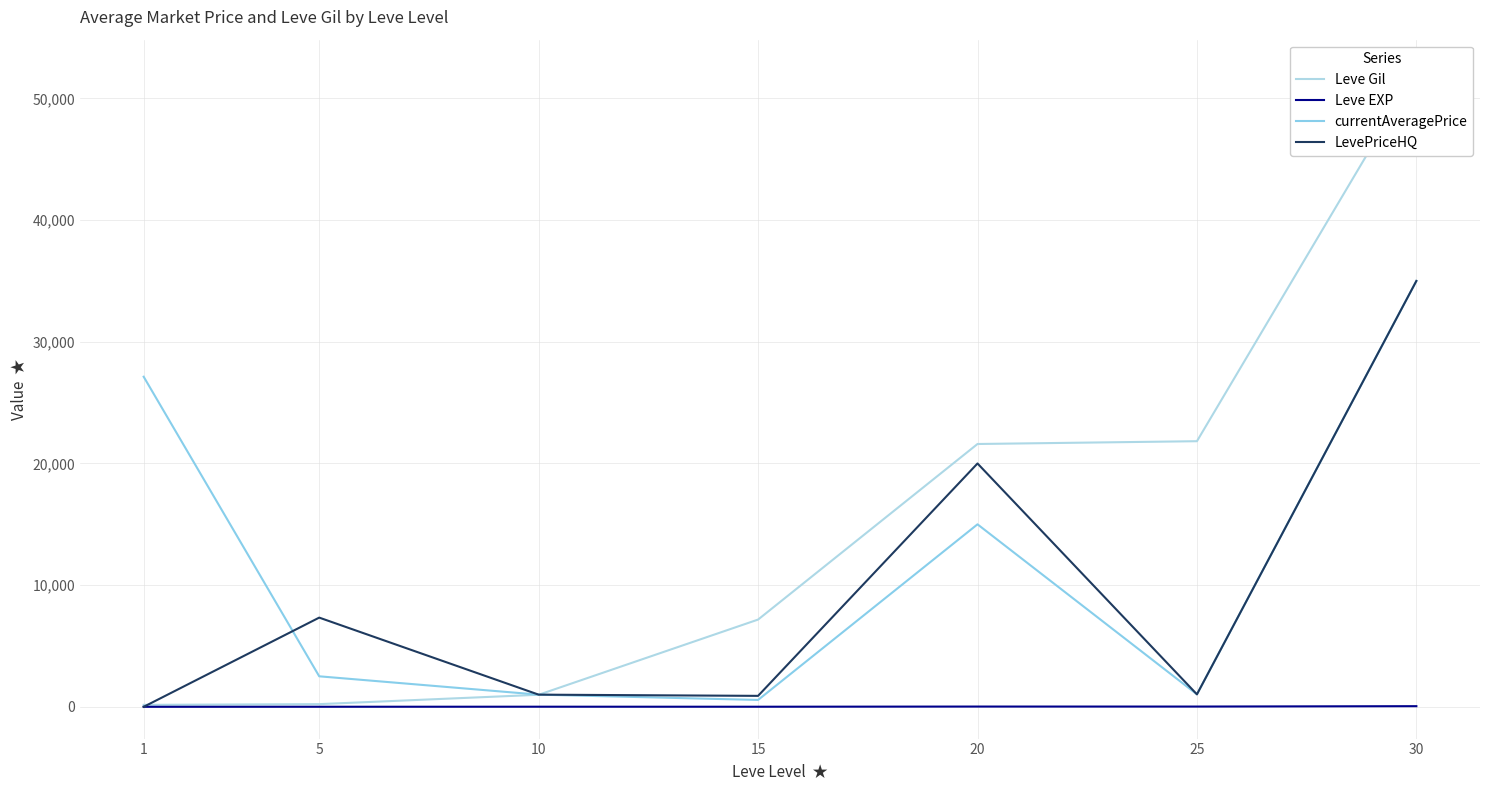

What is the average value of the Leve Gil series?

14884